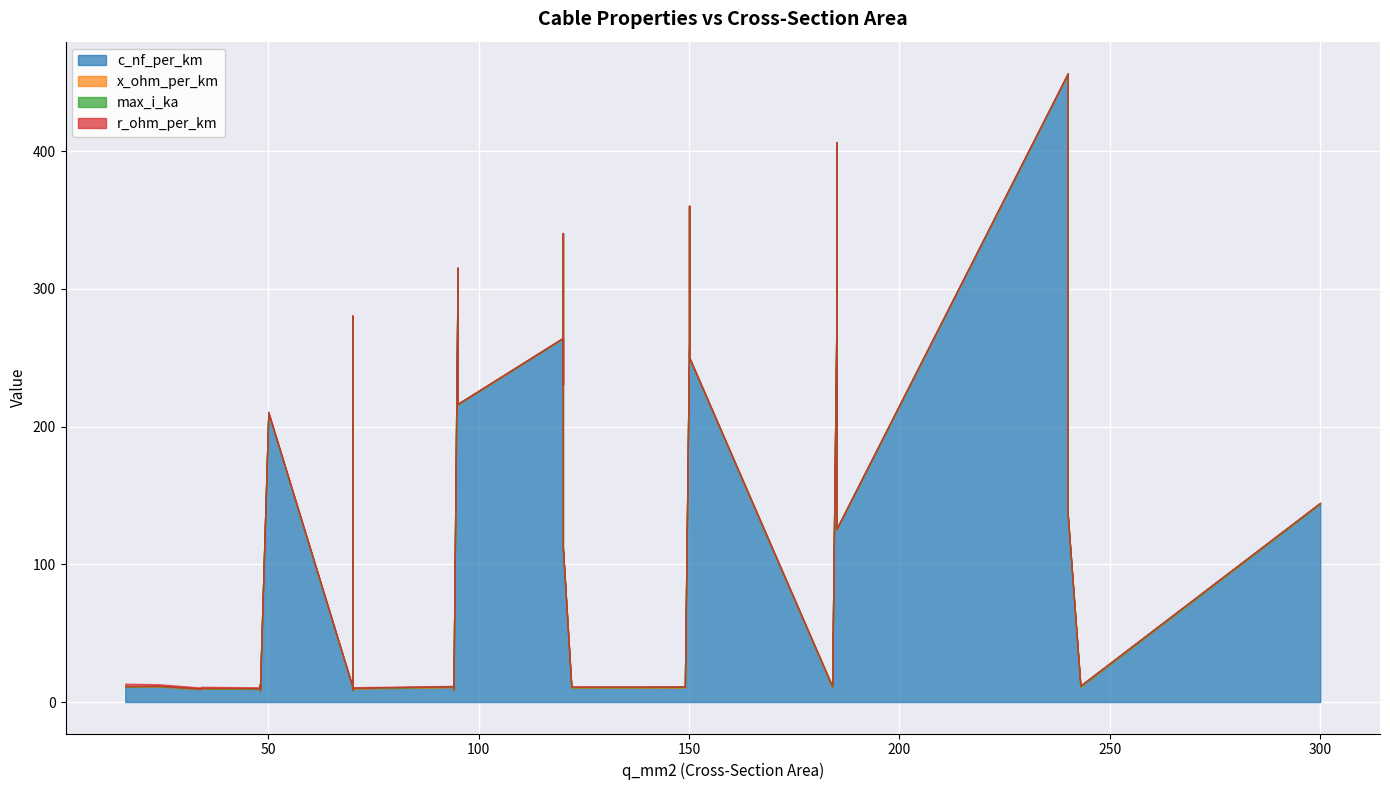

What is the average value of the x_ohm_per_km series?

0.2